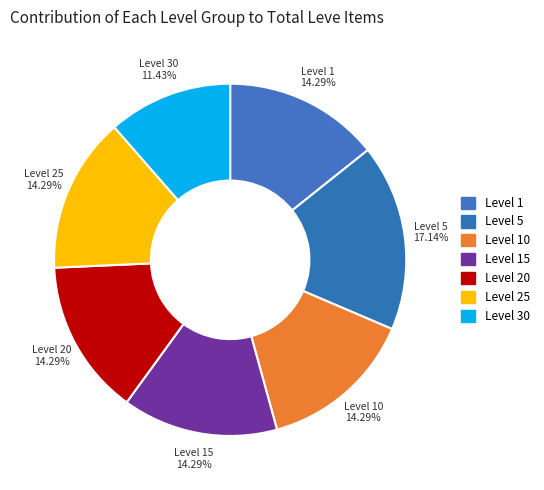

Which slice is the smallest?

Level 30